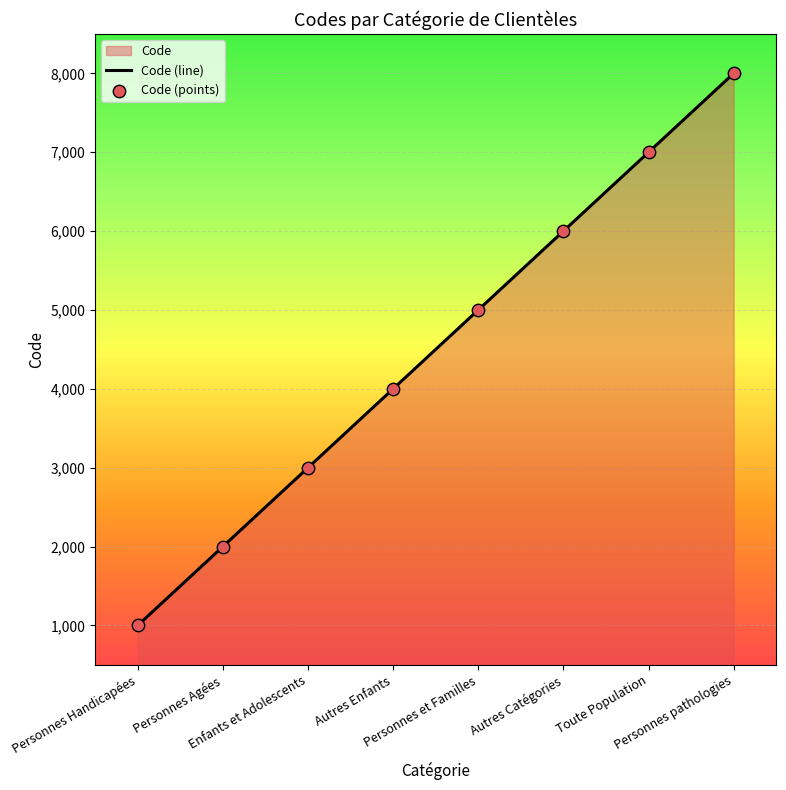

Which series contains the highest Y value?

Code (line)